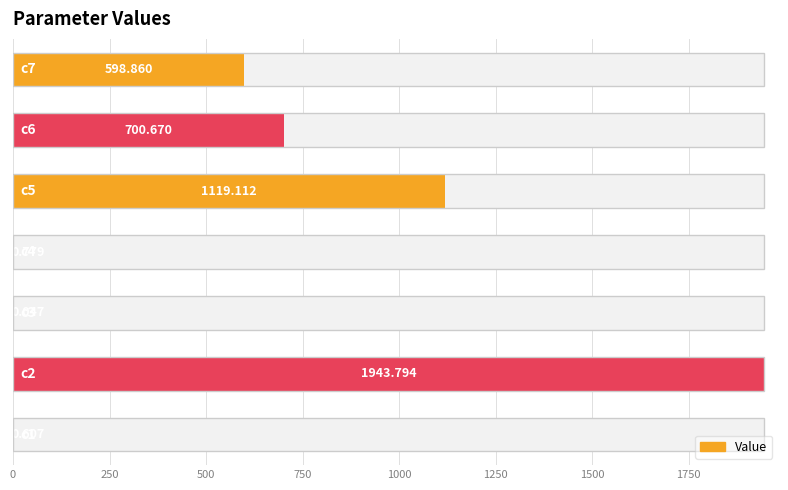

What is the value of the 7th bar from the left?

598.9